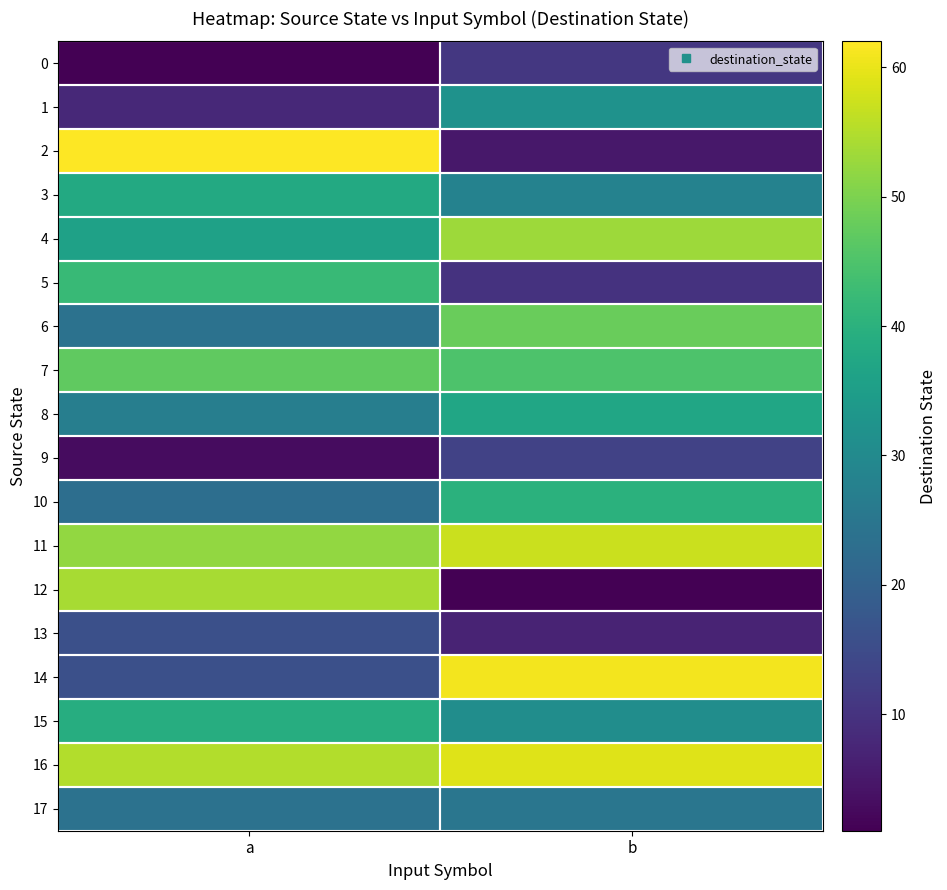

List the series in order of their peak value, highest first.

2, 14, 16, 11, 12, 4, 6, 7, 5, 10, 15, 3, 8, 1, 17, 13, 9, 0